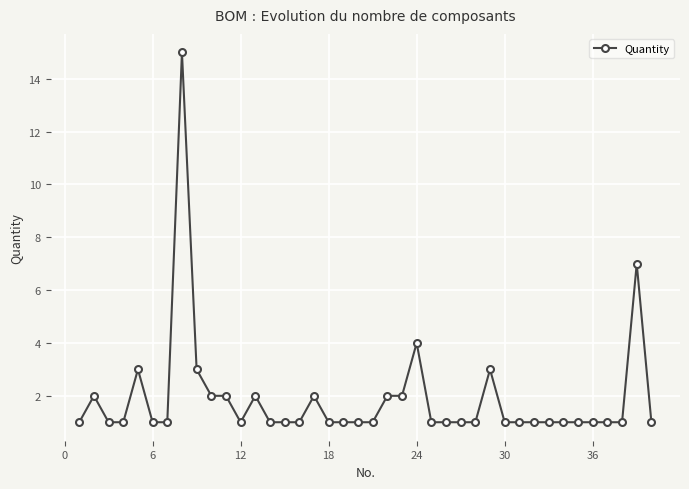

What is the greatest value displayed?

15